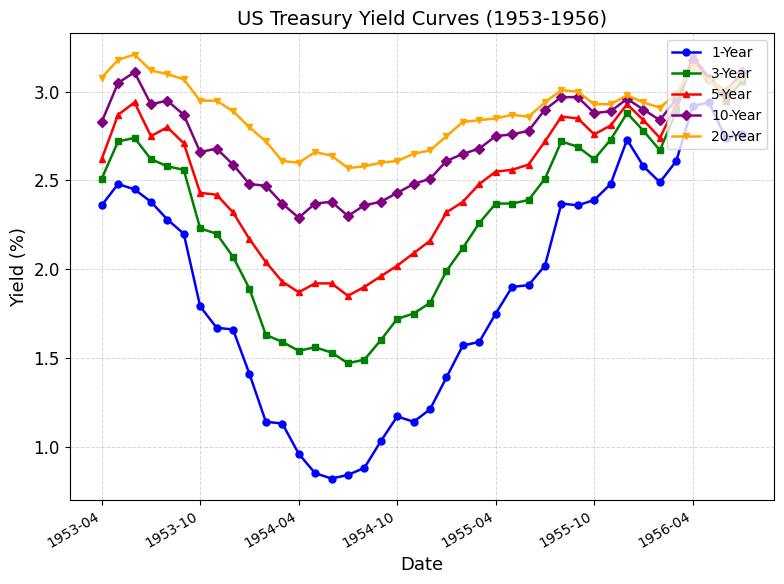

True or false: 1-Year and 10-Year intersect in this chart.

False